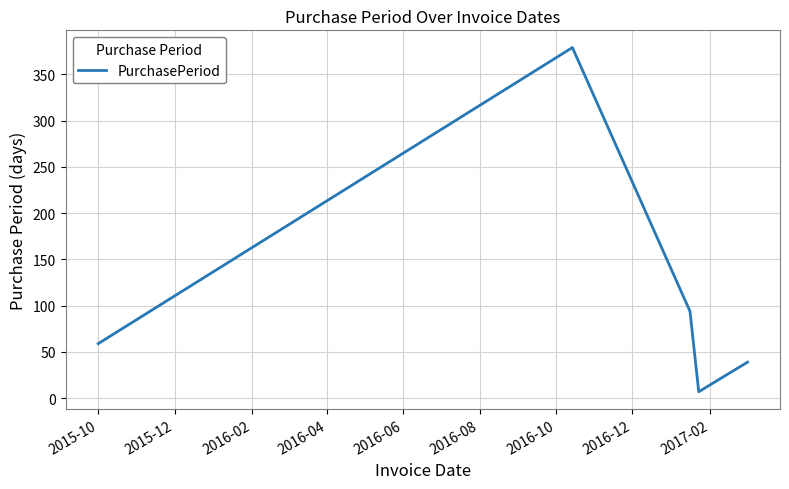

What is the sum of all values?

578